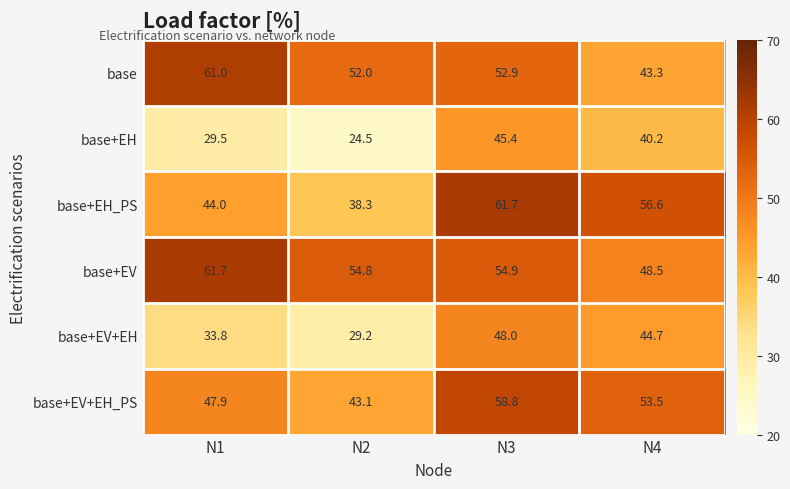

At how many categories does at least one series exceed 51?

4